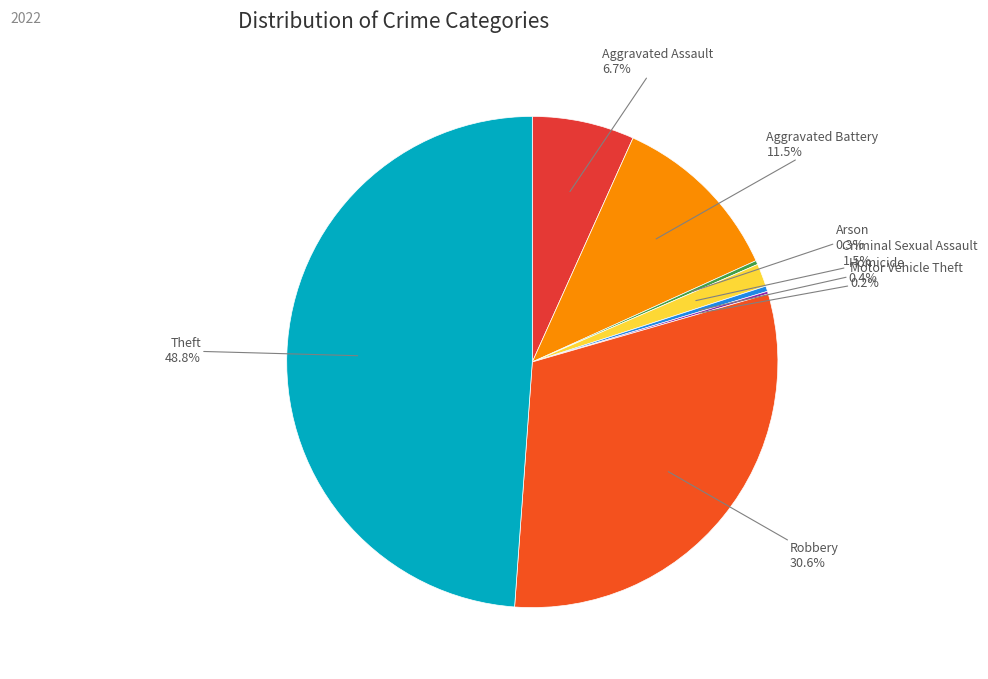

What percentage is the Robbery slice, to the nearest percent?

31%